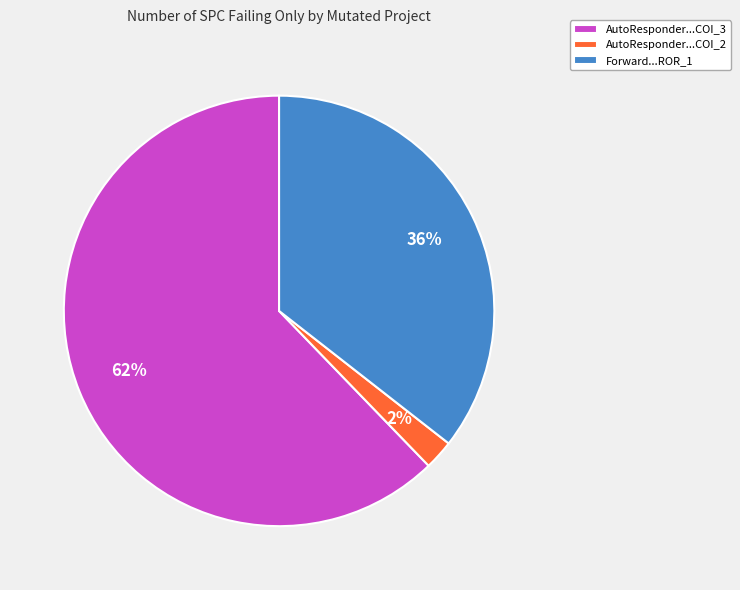

Which slice is the smallest?

AutoResponder...COI_2